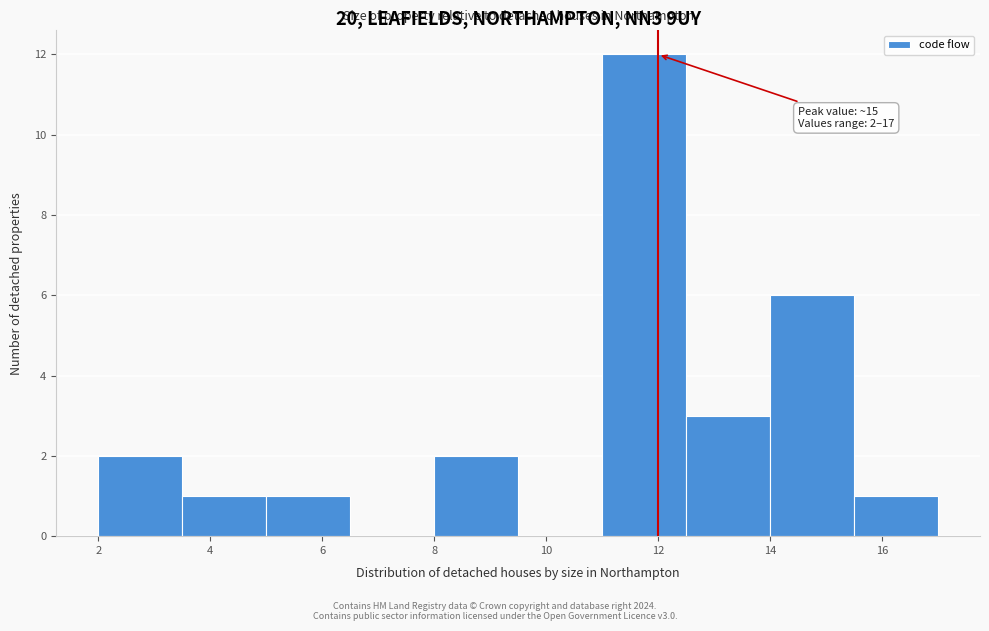

Over which range of the x-axis is the bar tallest?

11.0 to 12.5